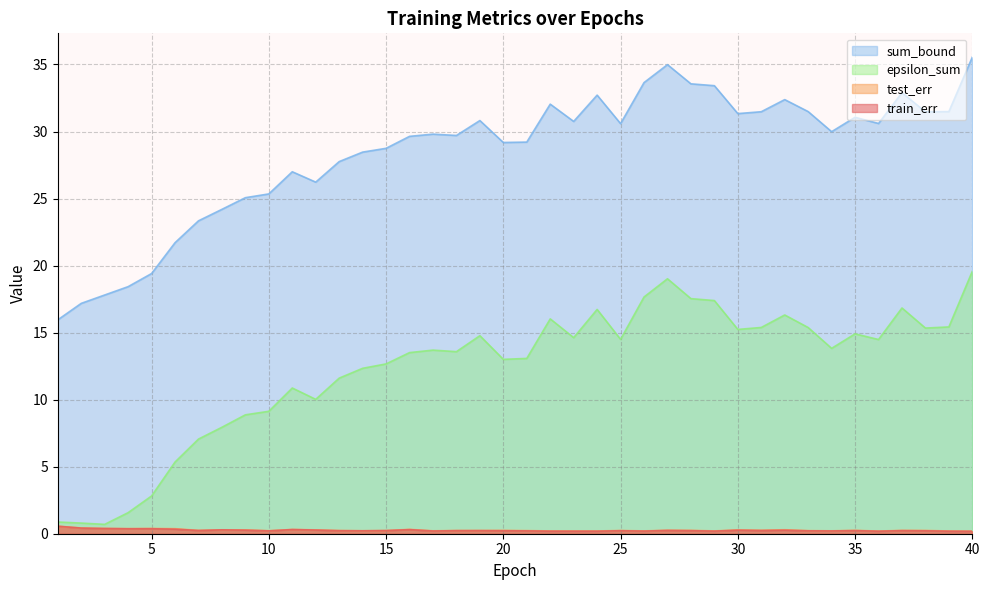

Between 9 and 12, which is larger?

12